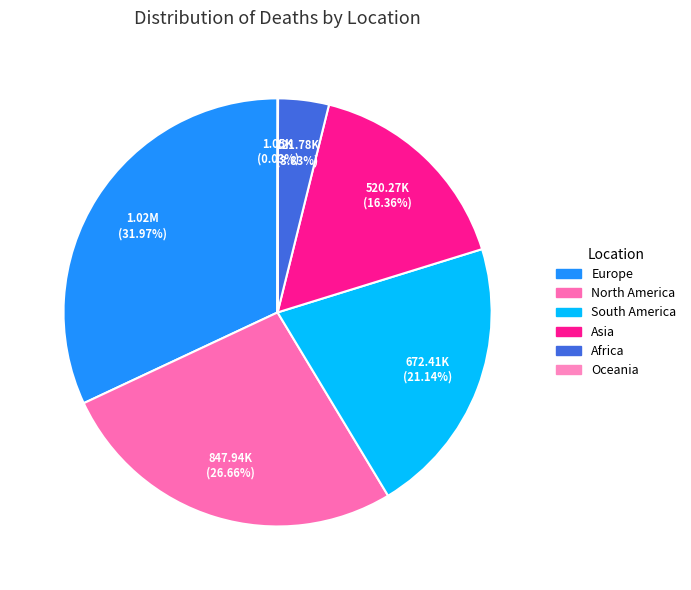

Does North America represent more than half of the total?

No